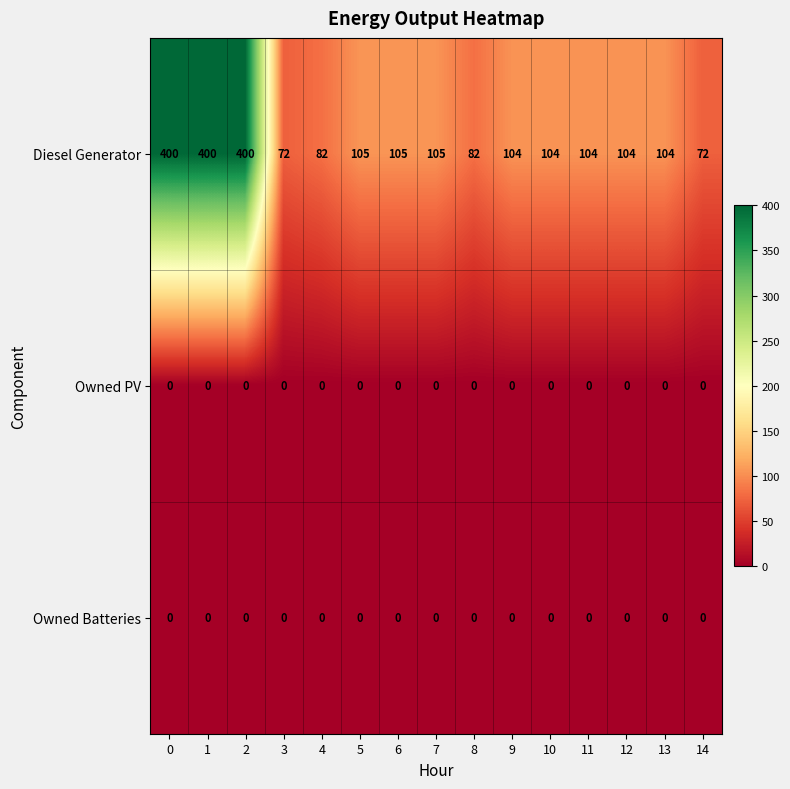

At how many categories does at least one series exceed 122?

3